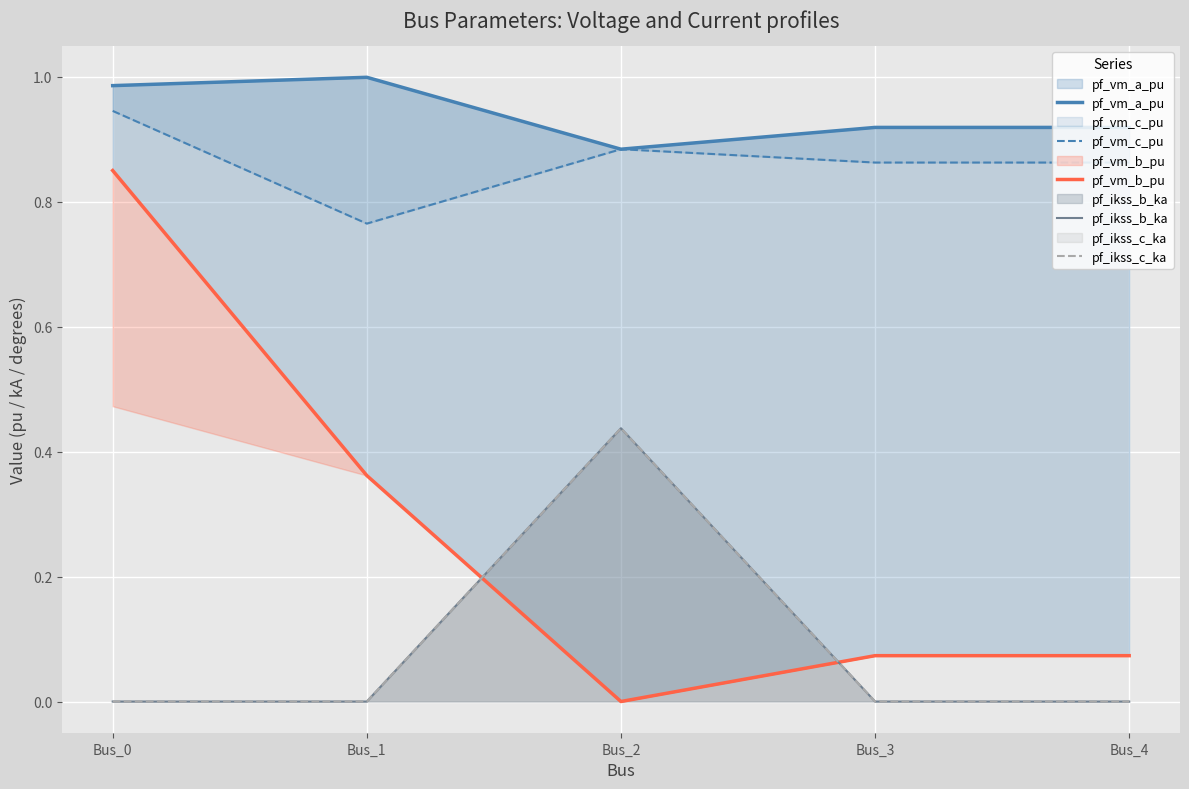

Which series changed the most between Bus_0 and Bus_1?

pf_vm_b_pu